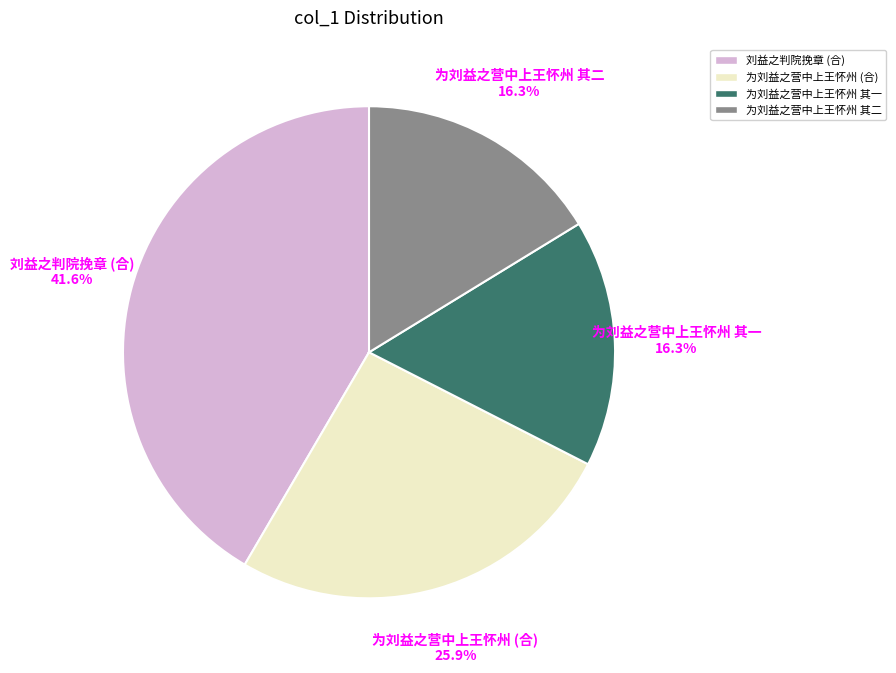

To the nearest percent, what is the average slice percentage?

25%